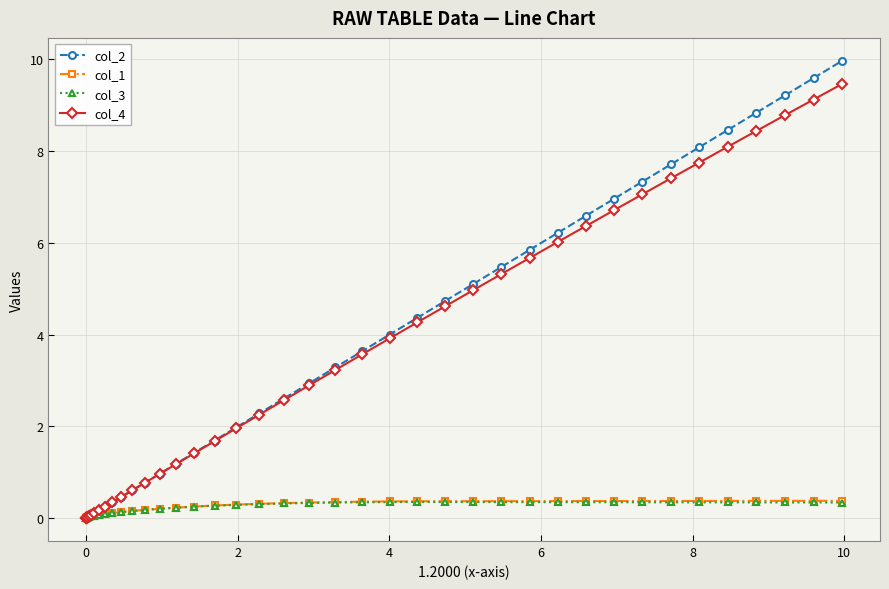

Which series has the widest spread of values?

col_2